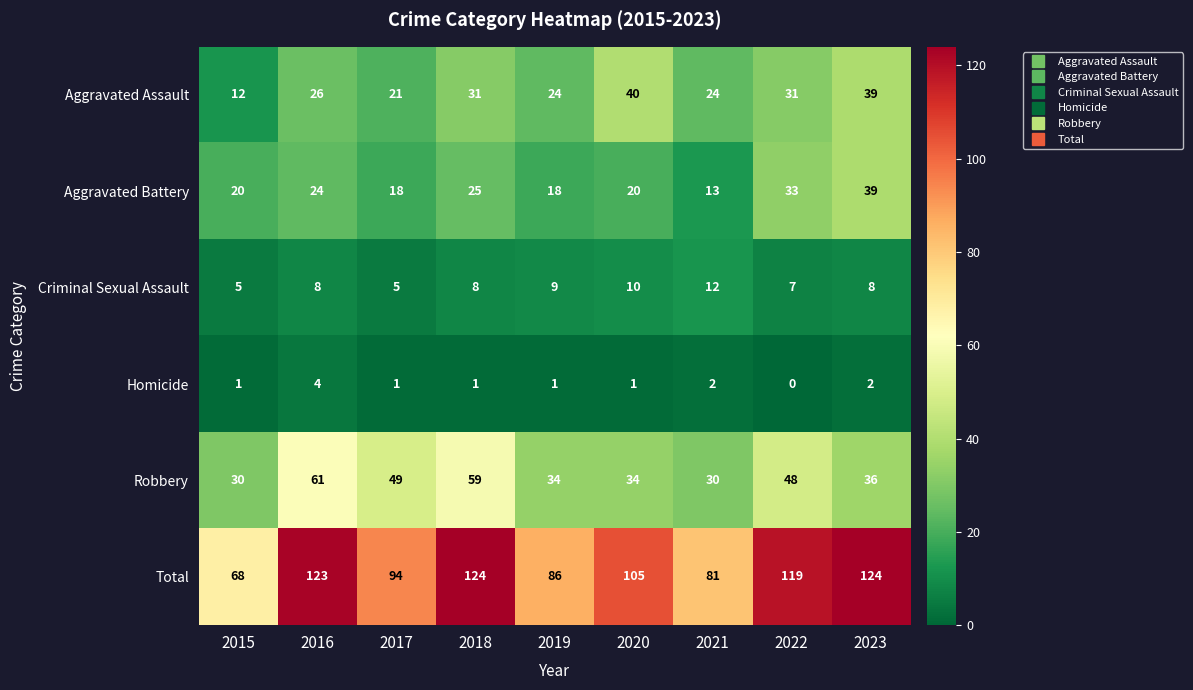

What is the total value across all series at 2022?

238